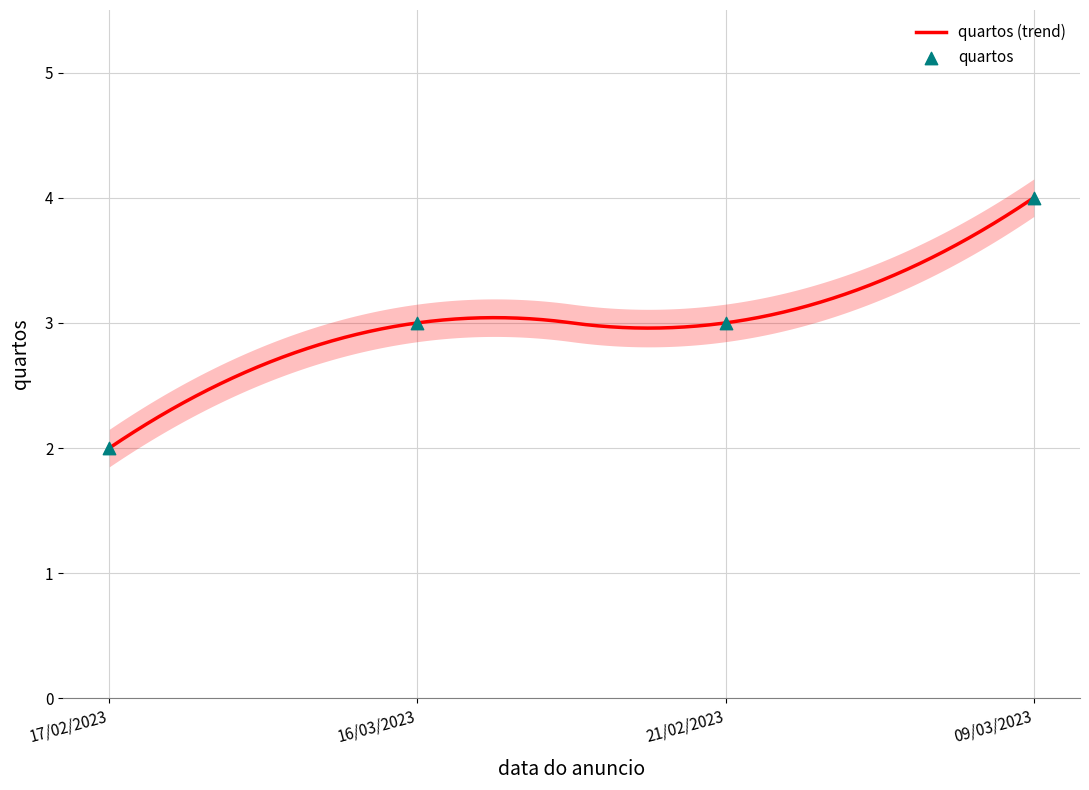

Which has a higher value, 21/02/2023 or 17/02/2023?

21/02/2023